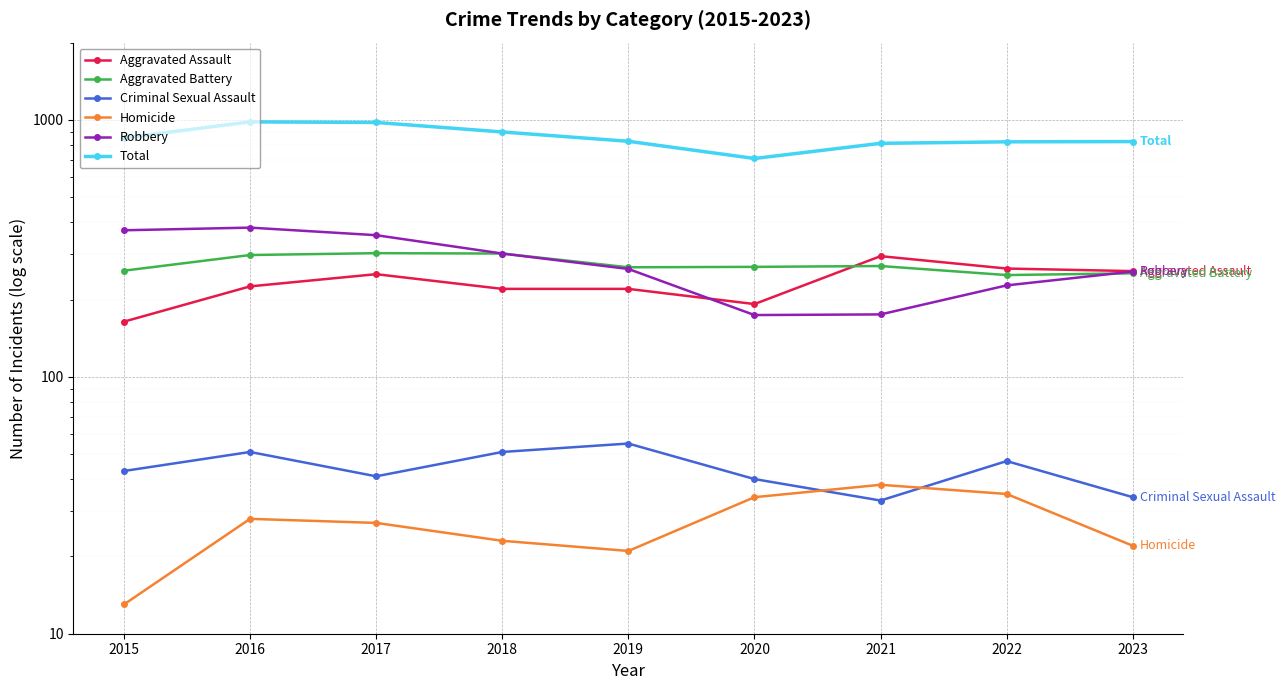

What is the sum of the Robbery values at 2022 and 2023?

484